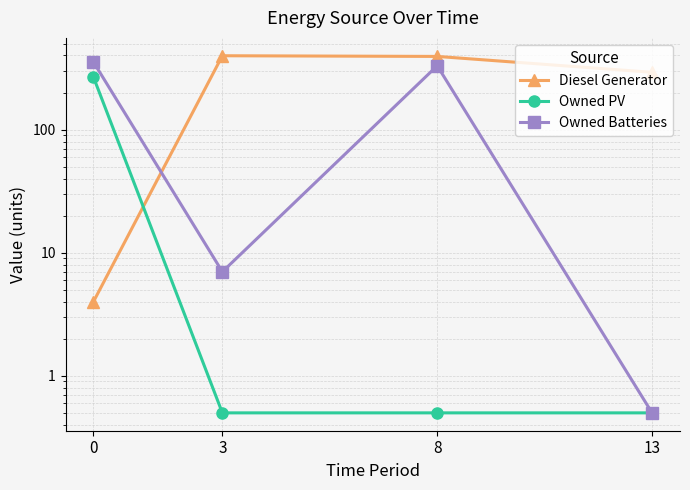

At which category is the sum across all series the highest?

8